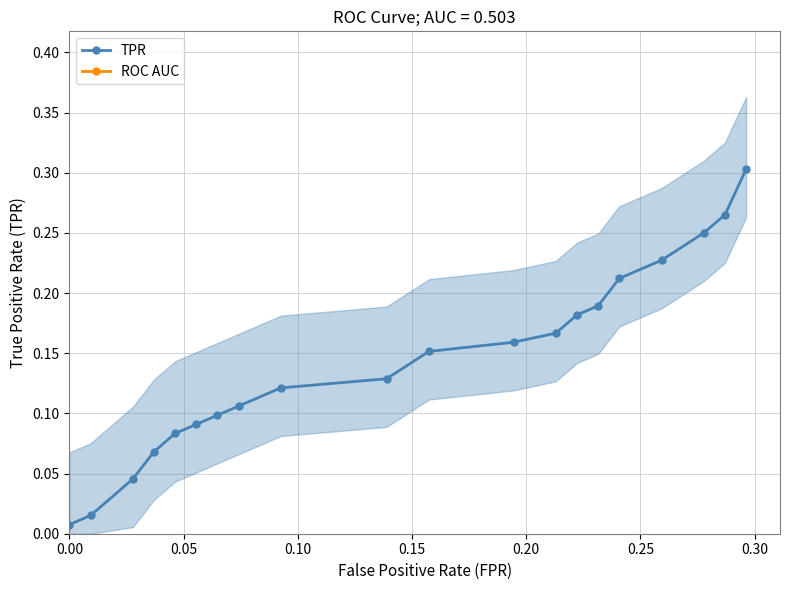

Which series has the largest range (max minus min)?

TPR